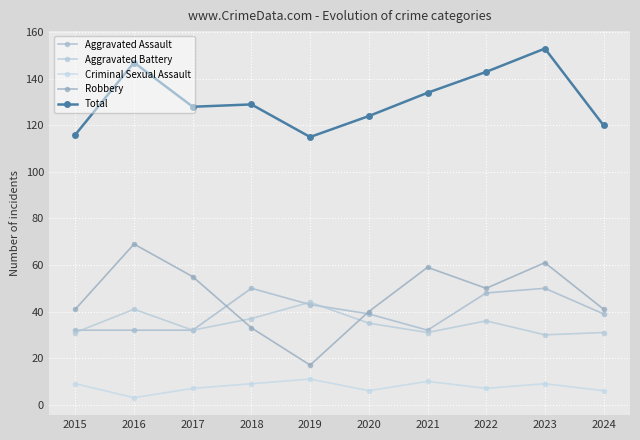

What is the value of the Aggravated Assault point at the 10th from the left?

39